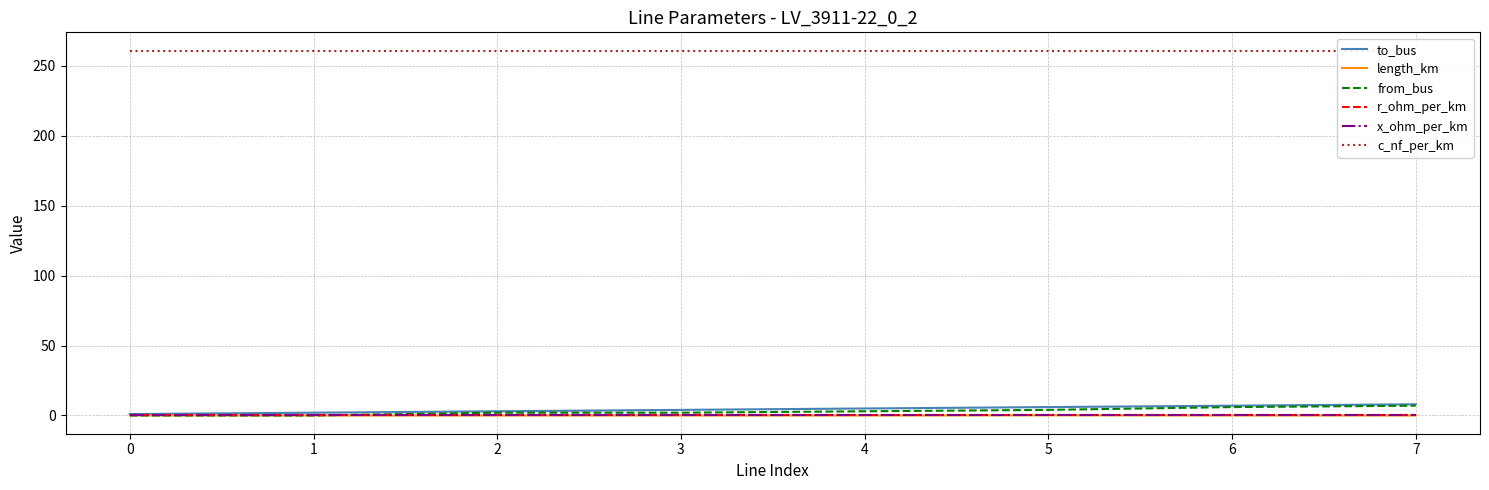

True or false: from_bus has a value of 0.0 at 0.

True